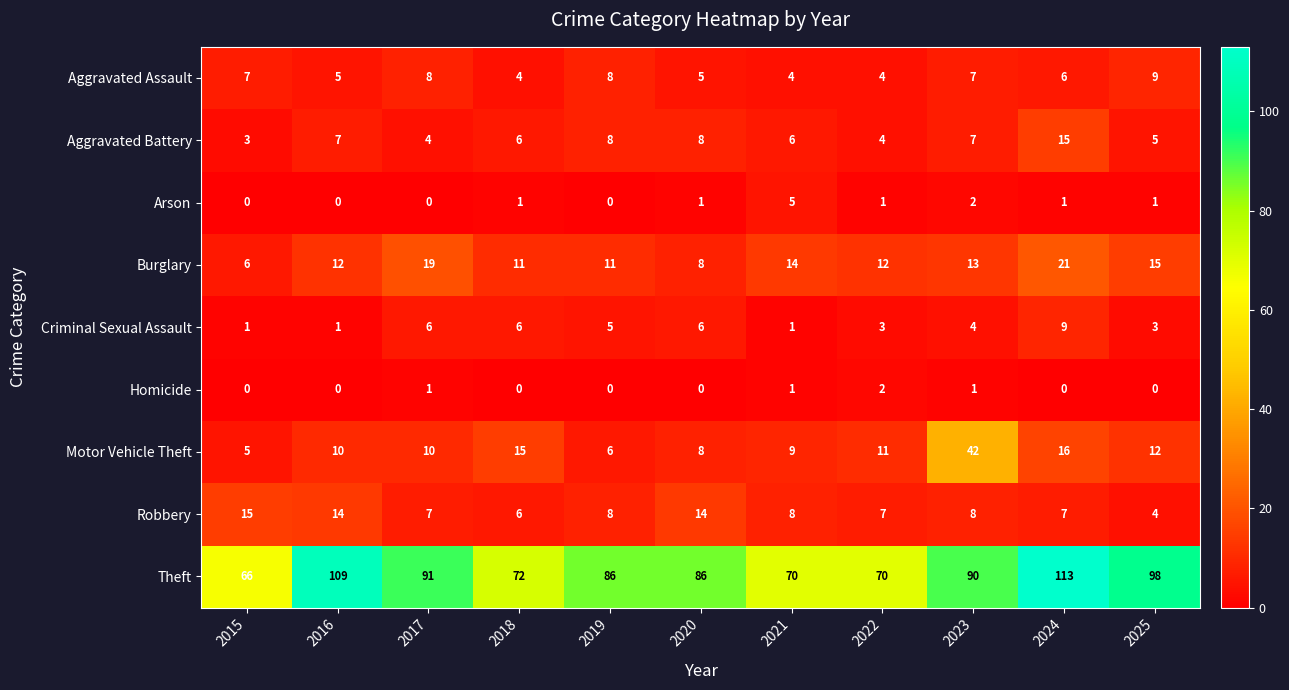

What is the greatest value displayed?

113